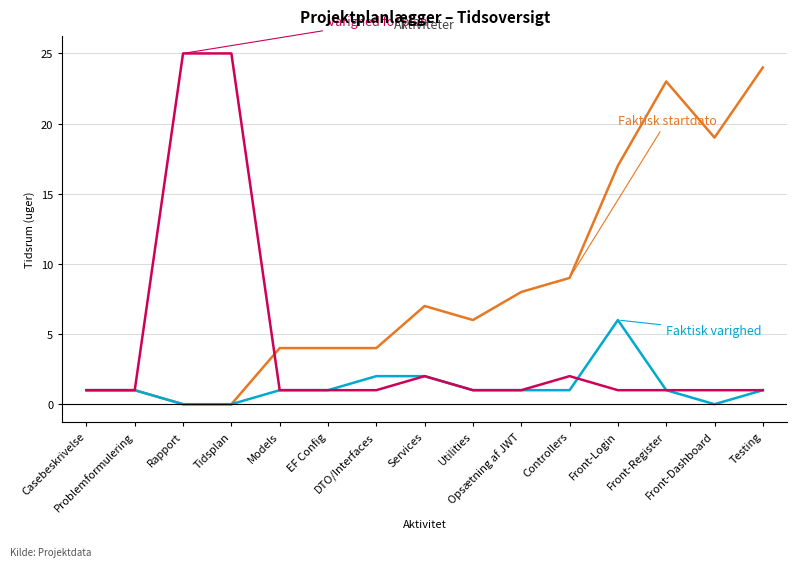

Reading left to right, transcribe all the data shown in this chart.

Faktisk startdato: Casebeskrivelse=1	Problemformulering=1	Rapport=0	Tidsplan=0	Models=4	EF Config=4	DTO/Interfaces=4	Services=7	Utilities=6	Opsætning af JWT=8	Controllers=9	Front-Login=17	Front-Register=23	Front-Dashboard=19	Testing=24
Faktisk varighed: Casebeskrivelse=1	Problemformulering=1	Rapport=0	Tidsplan=0	Models=1	EF Config=1	DTO/Interfaces=2	Services=2	Utilities=1	Opsætning af JWT=1	Controllers=1	Front-Login=6	Front-Register=1	Front-Dashboard=0	Testing=1
Varighed for plan: Casebeskrivelse=1	Problemformulering=1	Rapport=25	Tidsplan=25	Models=1	EF Config=1	DTO/Interfaces=1	Services=2	Utilities=1	Opsætning af JWT=1	Controllers=2	Front-Login=1	Front-Register=1	Front-Dashboard=1	Testing=1